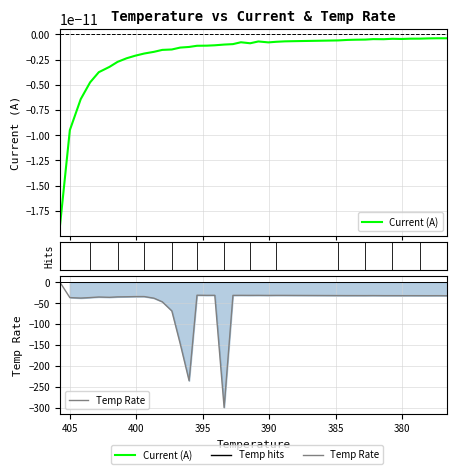

How many negative values does the Temp Rate series have?

39